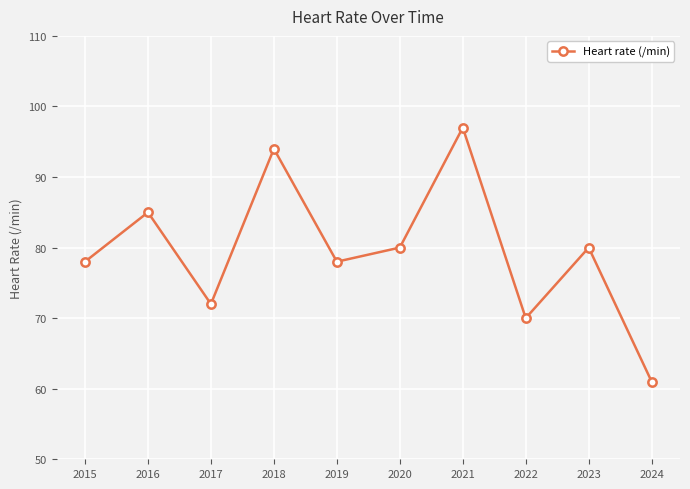

Reading right to left, what are all the values shown in this chart?

2024=61	2023=80	2022=70	2021=97	2020=80	2019=78	2018=94	2017=72	2016=85	2015=78